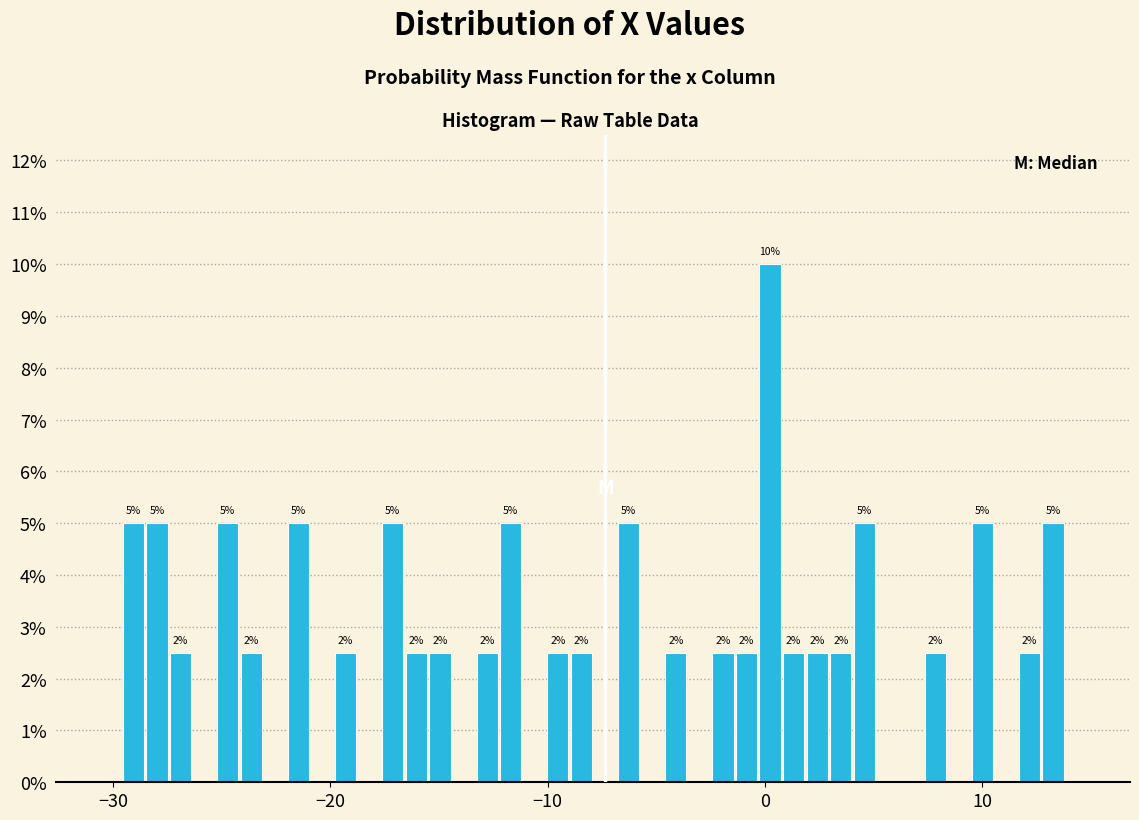

Around what value on the x-axis is the tallest bar? Give the approximate position of its centre, as read against the axis.

0